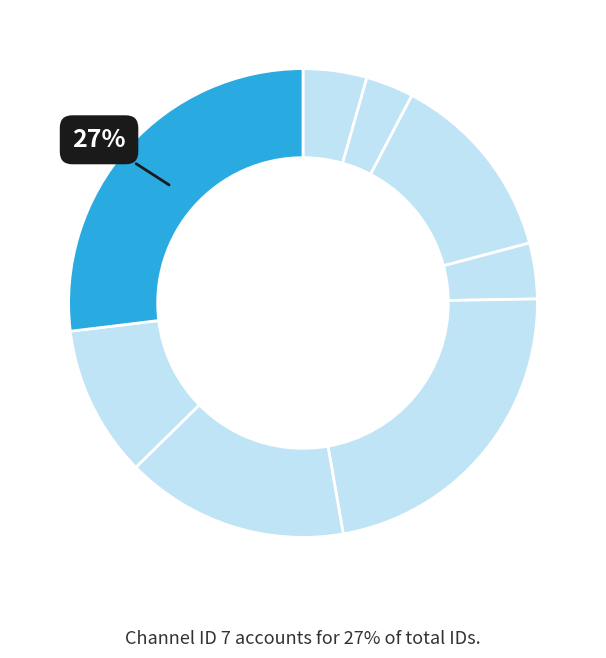

How many segments does this pie chart have?

8